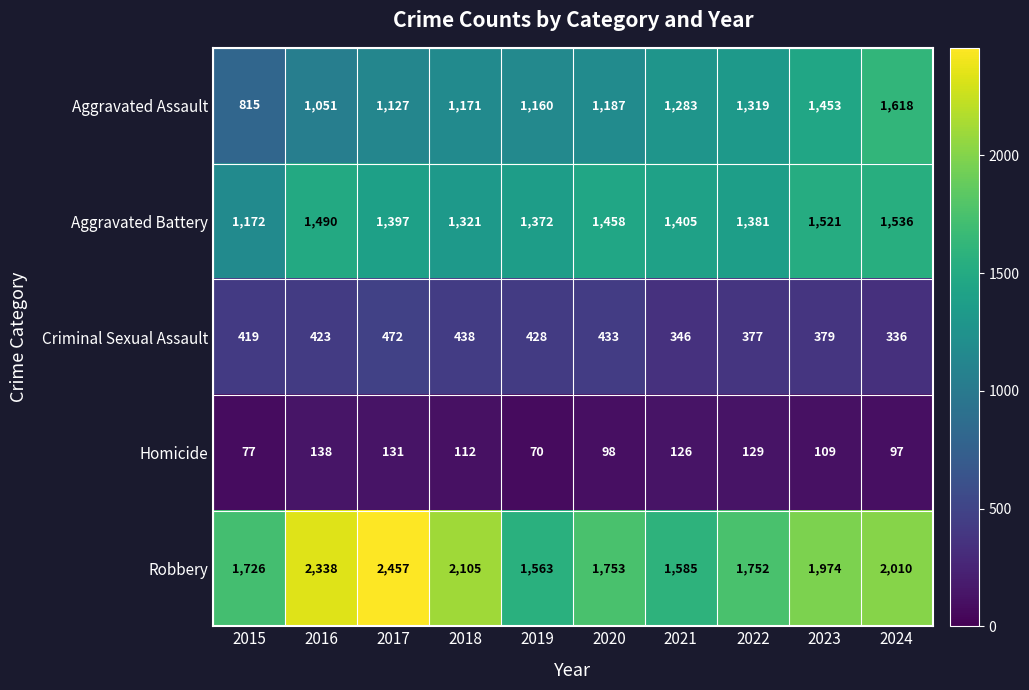

What is the total value across all series at 2019?

4593